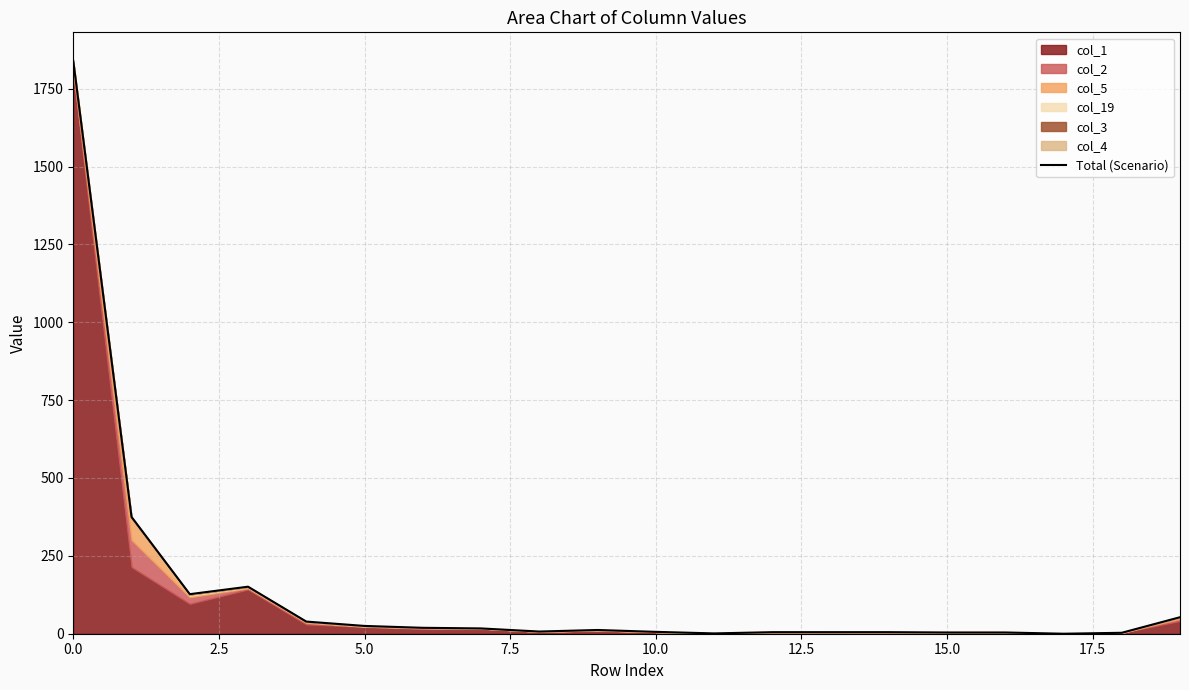

How many categories are shown in the chart?

20